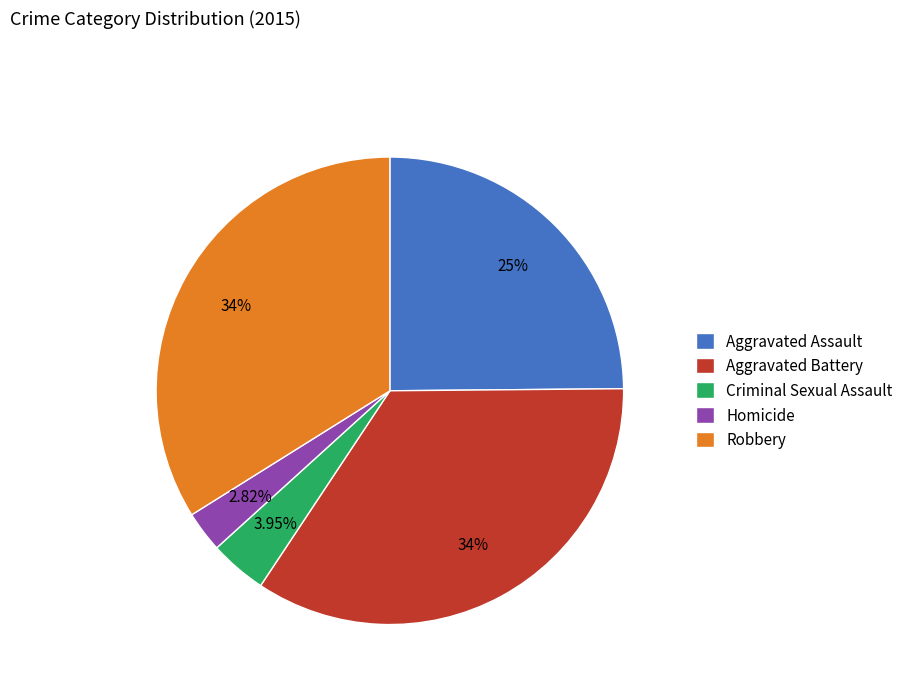

Does Homicide account for over 50% of the chart?

No